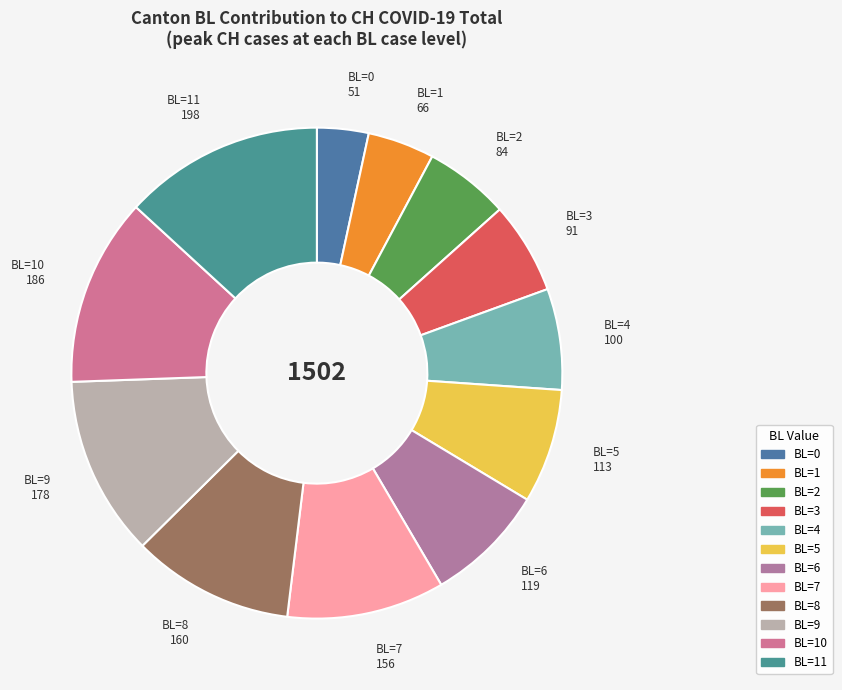

What is the largest slice in the pie chart?

BL=11